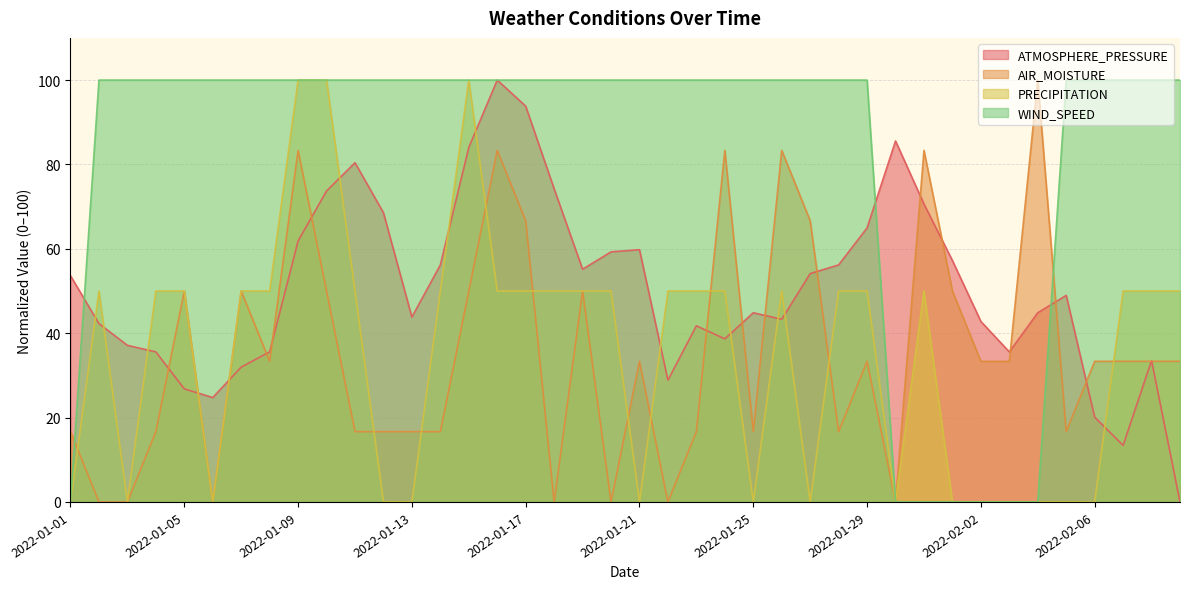

Rank the series at 2022-01-06 from lowest to highest value.

AIR_MOISTURE, PRECIPITATION, ATMOSPHERE_PRESSURE, WIND_SPEED